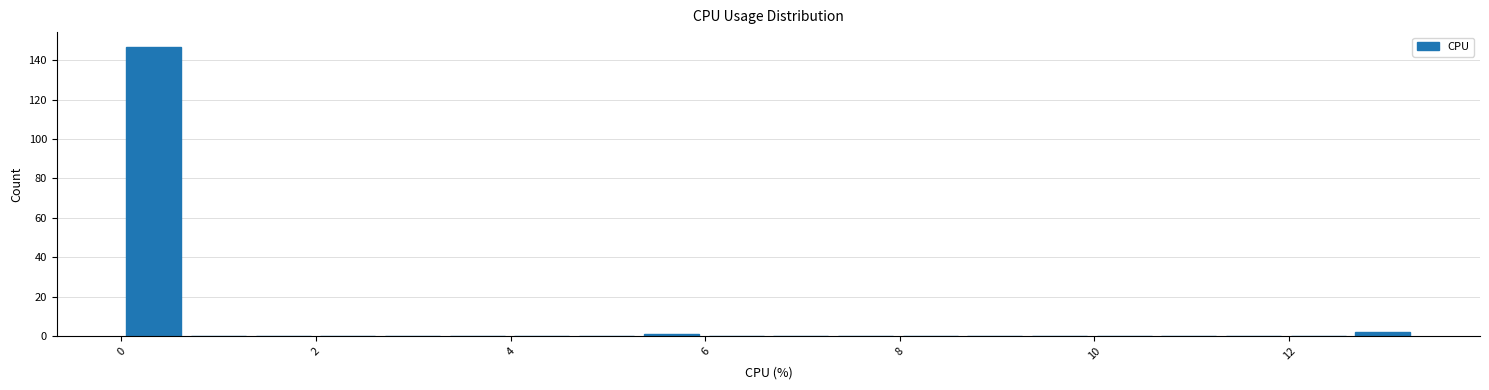

Read against the x-axis, roughly where is the centre of the tallest bar?

0.4